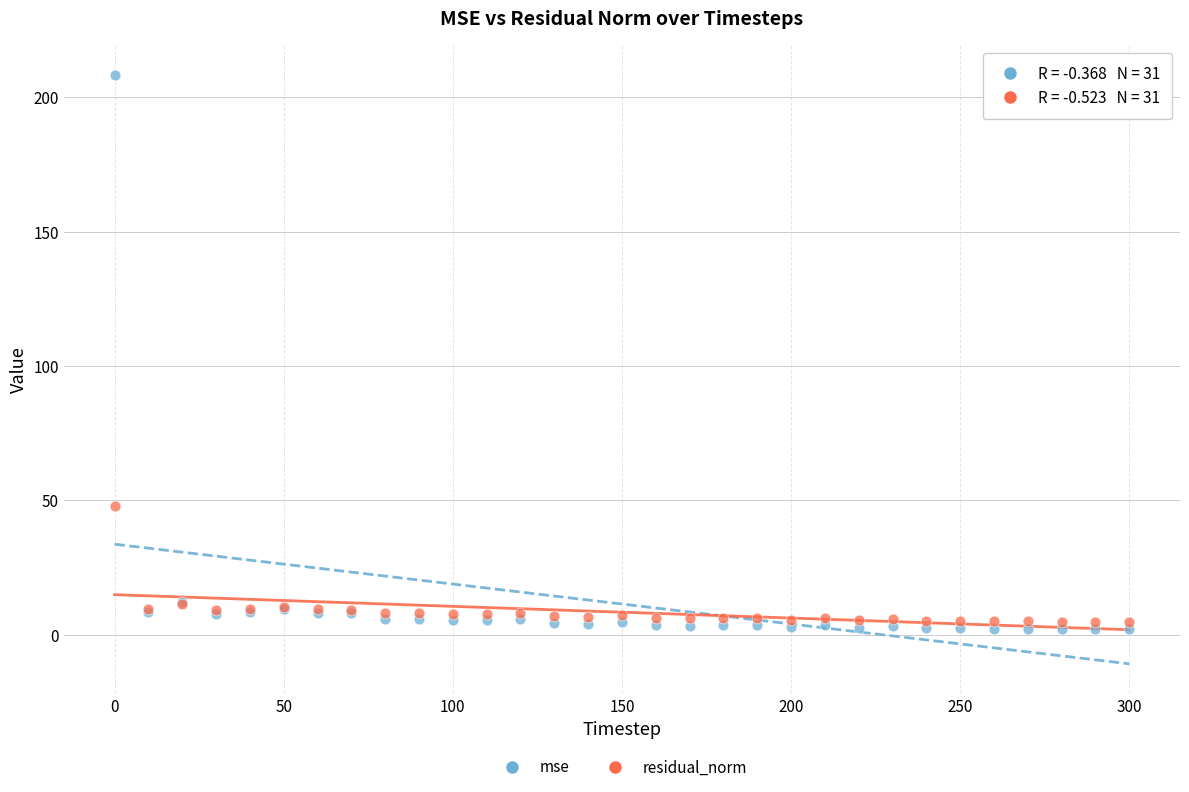

Which series contains the highest Y value?

mse